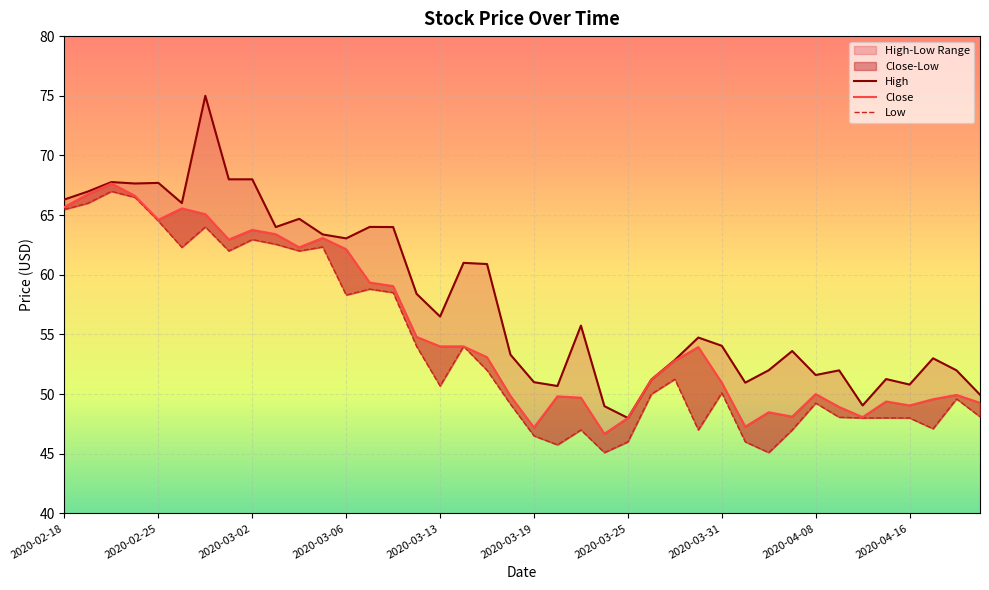

Reading left to right, list all the values displayed in this chart.

High: 66.3	67.0	67.8	67.7	67.7	66.0	75.0	68.0	68.0	64.0	64.7	63.4	63.0	64.0	64.0	58.4	56.5	61.0	60.9	53.3	51.0	50.7	55.7	49.0	48.0	51.2	52.9	54.7	54.0	51.0	52.0	53.6	51.6	52.0	49.0	51.3	50.8	53.0	52.0	50.0
Low: 65.5	66.0	67.0	66.5	64.5	62.3	64.0	62.0	63.0	62.6	62.0	62.3	58.3	58.8	58.5	54.0	50.7	54.0	52.0	49.1	46.5	45.8	47.0	45.1	46.0	50.0	51.2	47.0	50.1	46.0	45.1	47.0	49.2	48.1	48.0	48.0	48.0	47.1	49.6	48.1
Close: 65.7	66.8	67.7	66.6	64.6	65.6	65.1	63.0	63.8	63.4	62.3	63.1	62.1	59.4	59.0	54.8	54.0	54.0	53.1	49.8	47.2	49.8	49.7	46.7	48.0	51.2	52.8	53.9	51.0	47.3	48.5	48.1	50.0	48.9	48.1	49.4	49.0	49.6	49.9	49.3